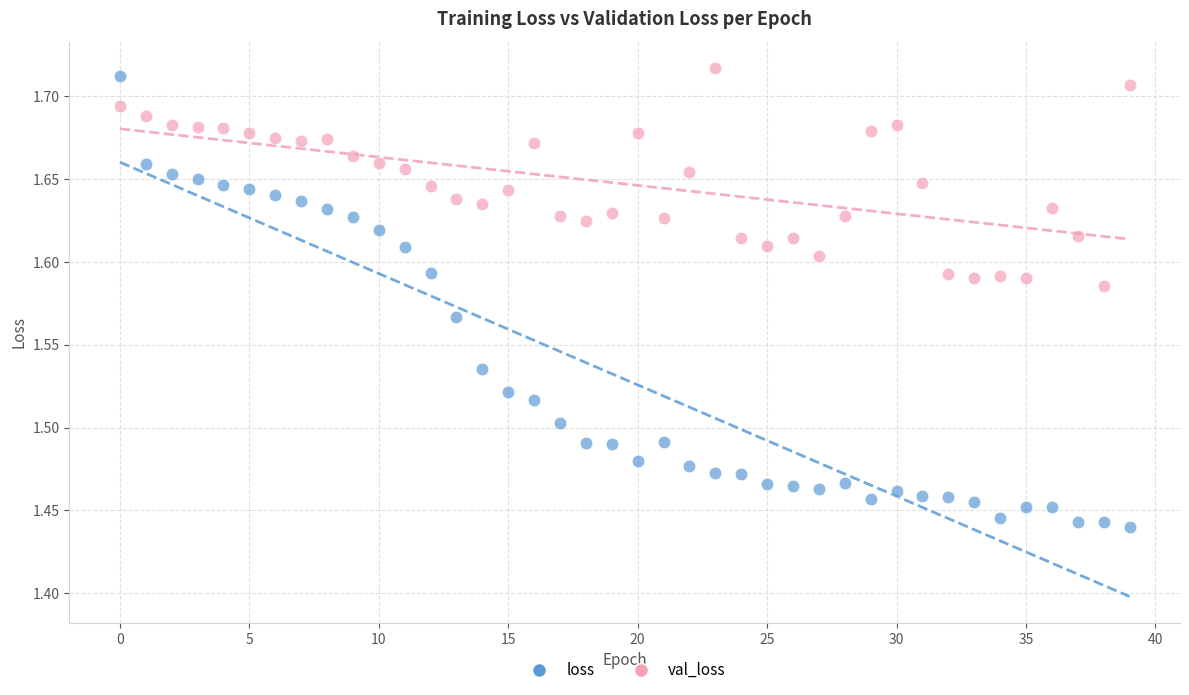

Which series contains the lowest Y value?

loss